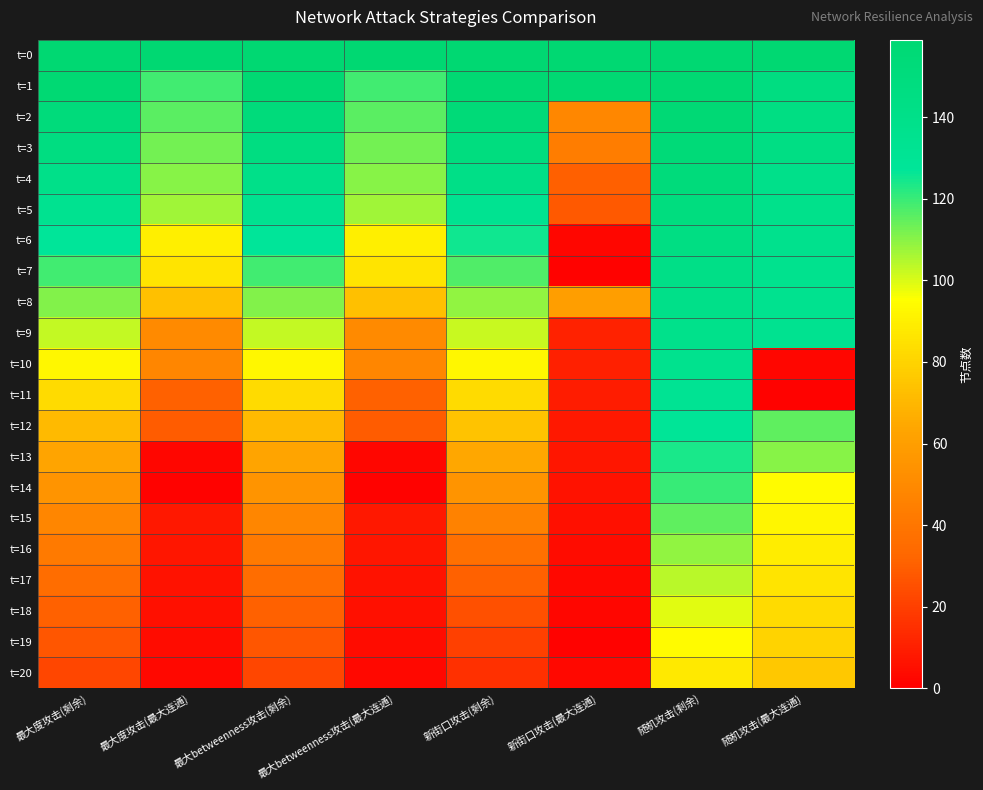

Which has a higher value, 随机攻击(最大连通) or 随机攻击(剩余)?

随机攻击(最大连通)